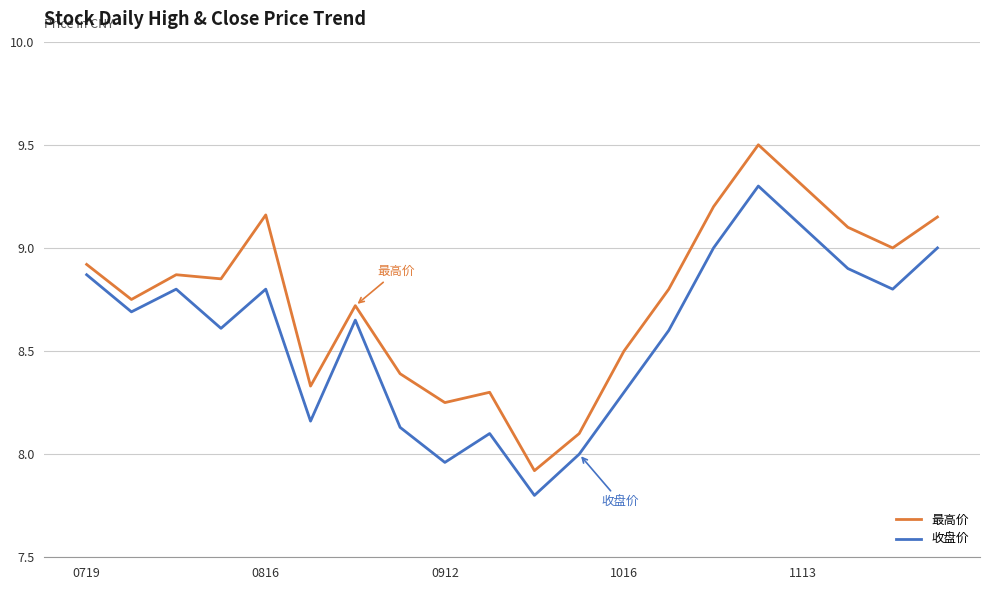

What is the maximum value shown in the chart?

9.5